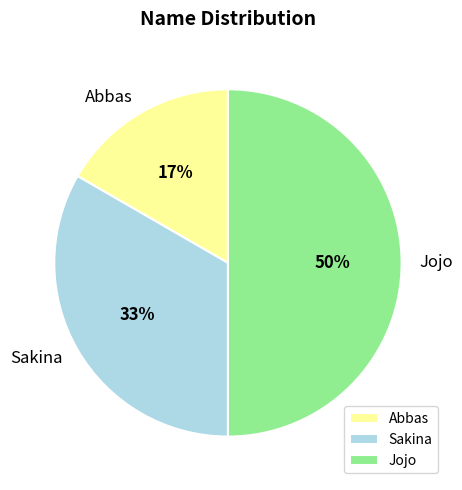

Combined, do Jojo and Sakina account for over 50%?

Yes